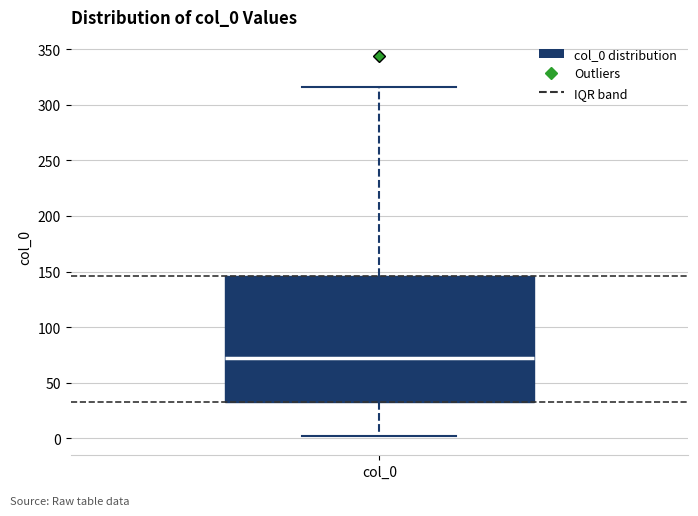

Where does the upper whisker of the box for col_0 end on the y-axis? The values are not printed on the chart, so give them approximately, as read against the axis.

315